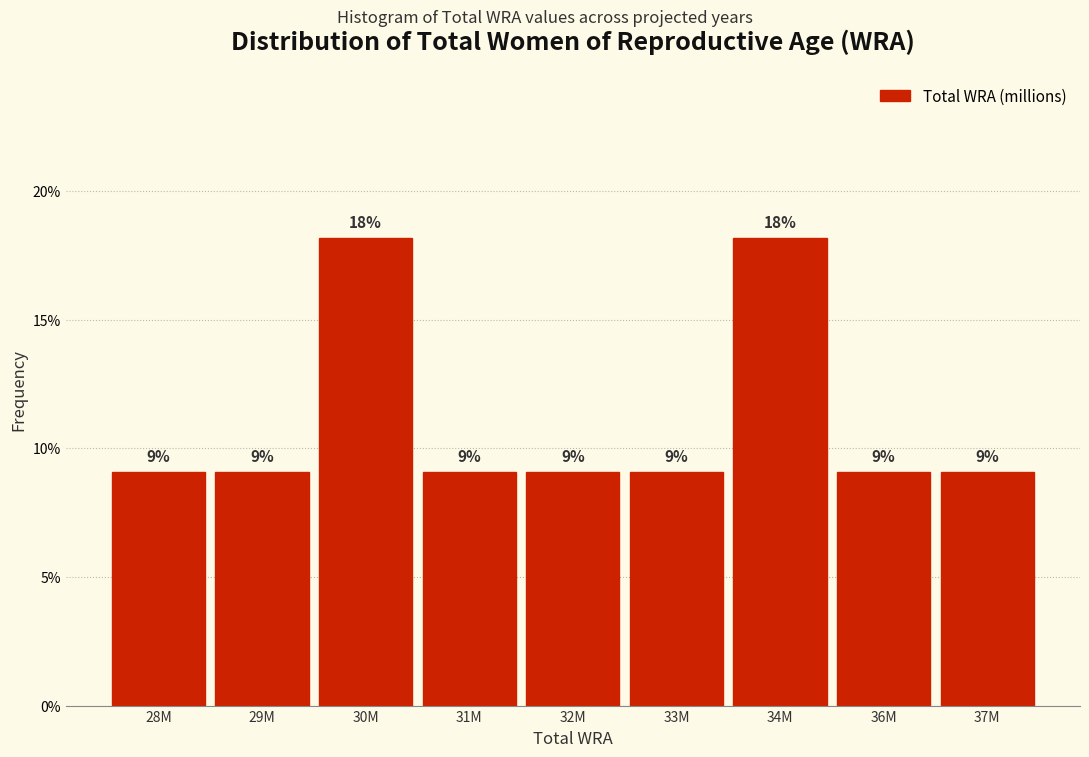

Does the chart contain any negative values?

No